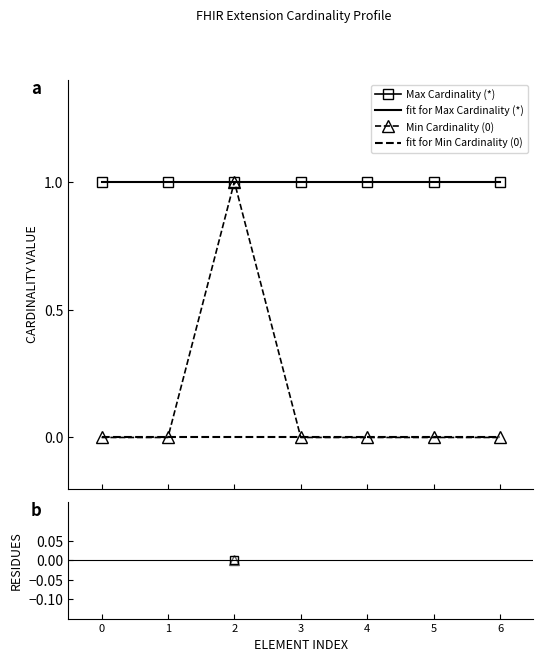

What is the difference between the maximum and minimum values?

1